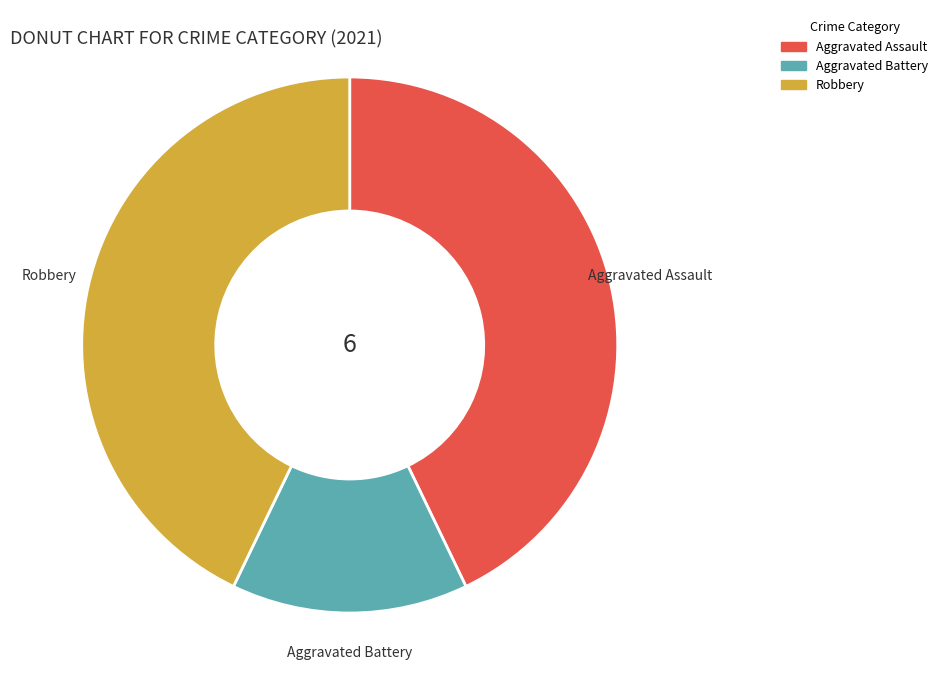

Is the sum of Aggravated Battery and Aggravated Assault greater than half?

Yes